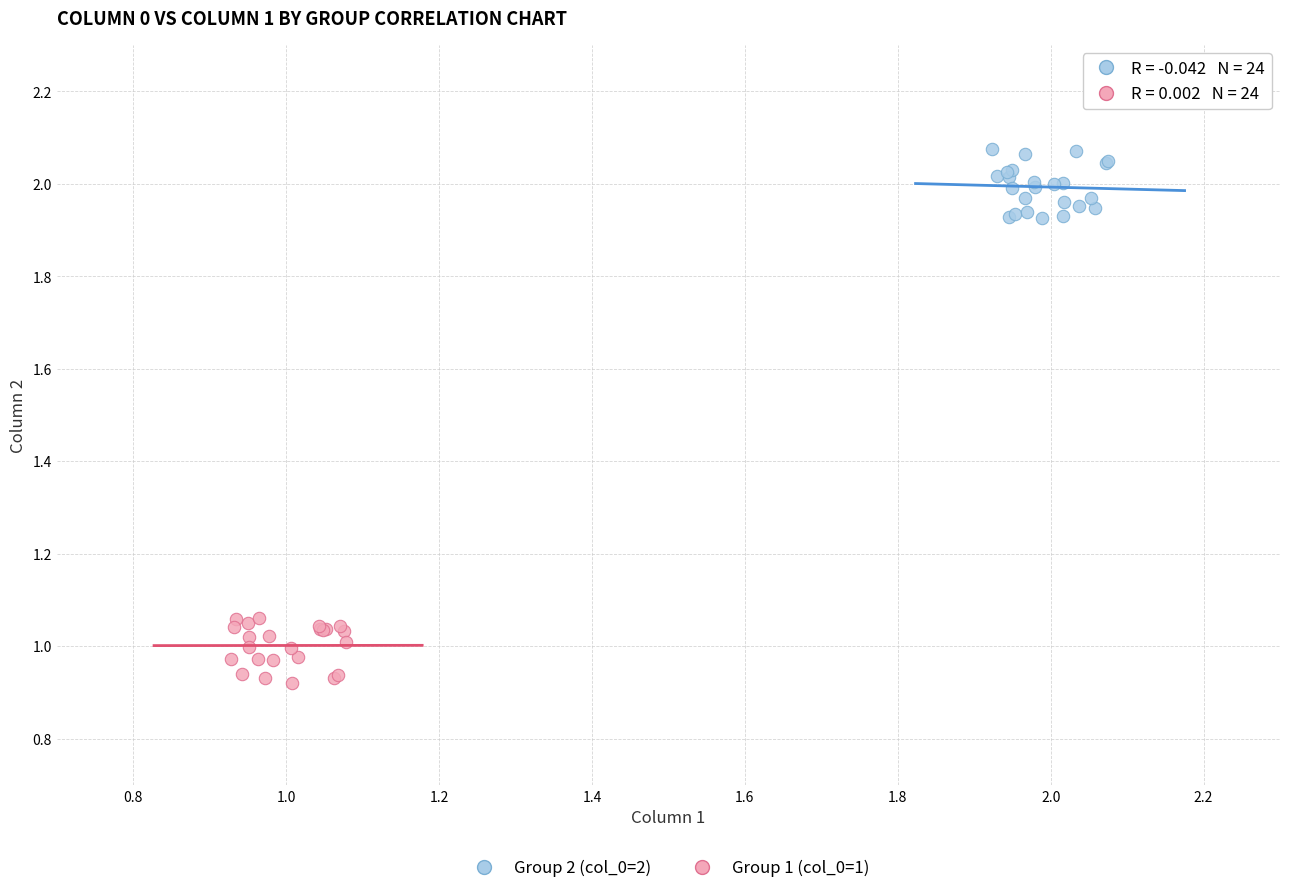

Which series contains the highest Y value?

Group 2 (col_0=2)